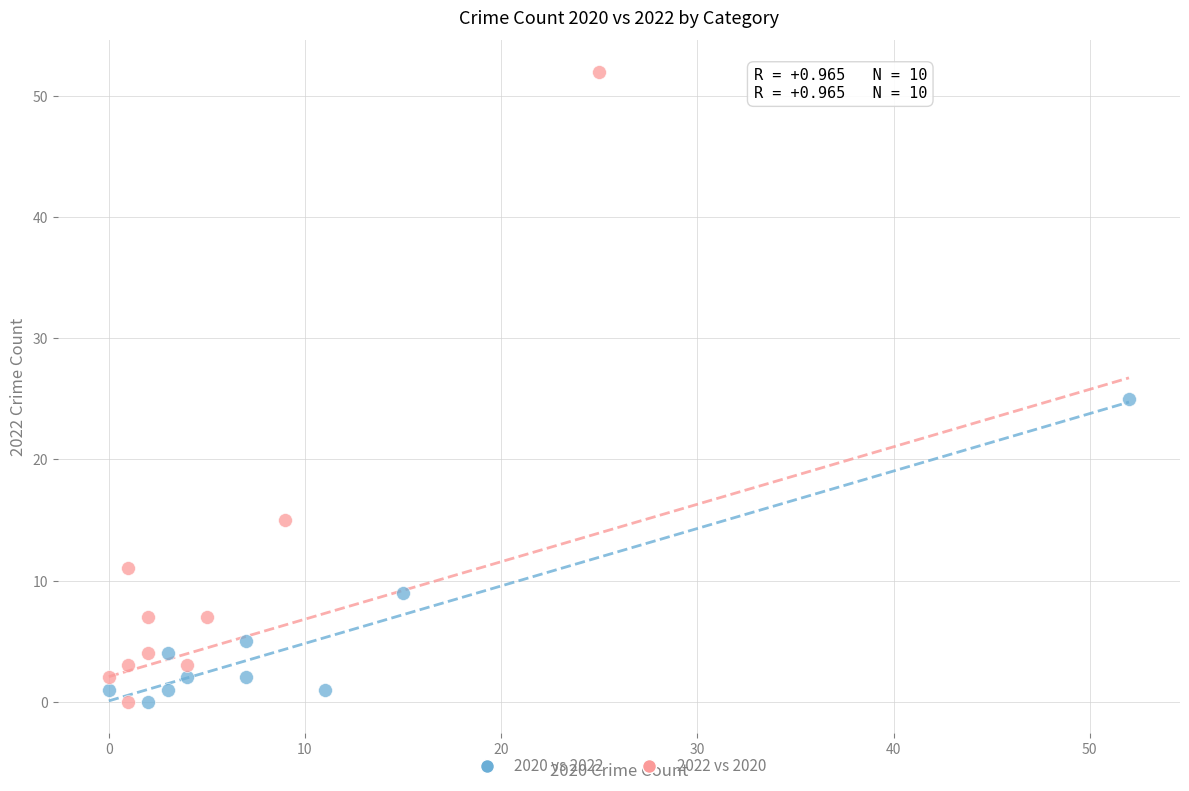

Which series has the largest Y range (max minus min)?

2022 vs 2020